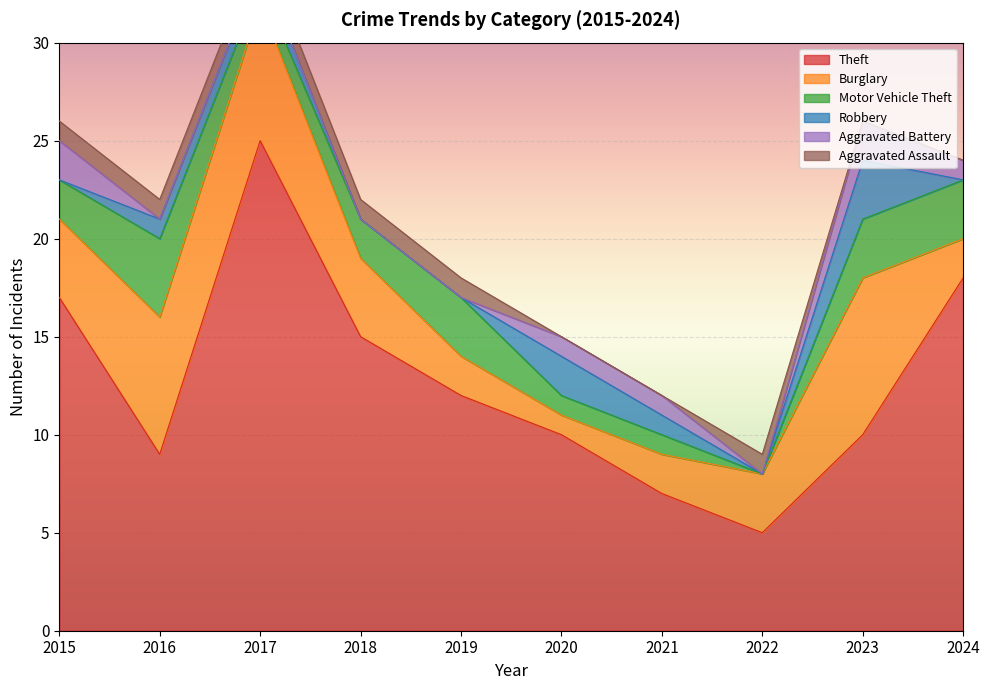

Which has a higher value, 2021 or 2016?

2016